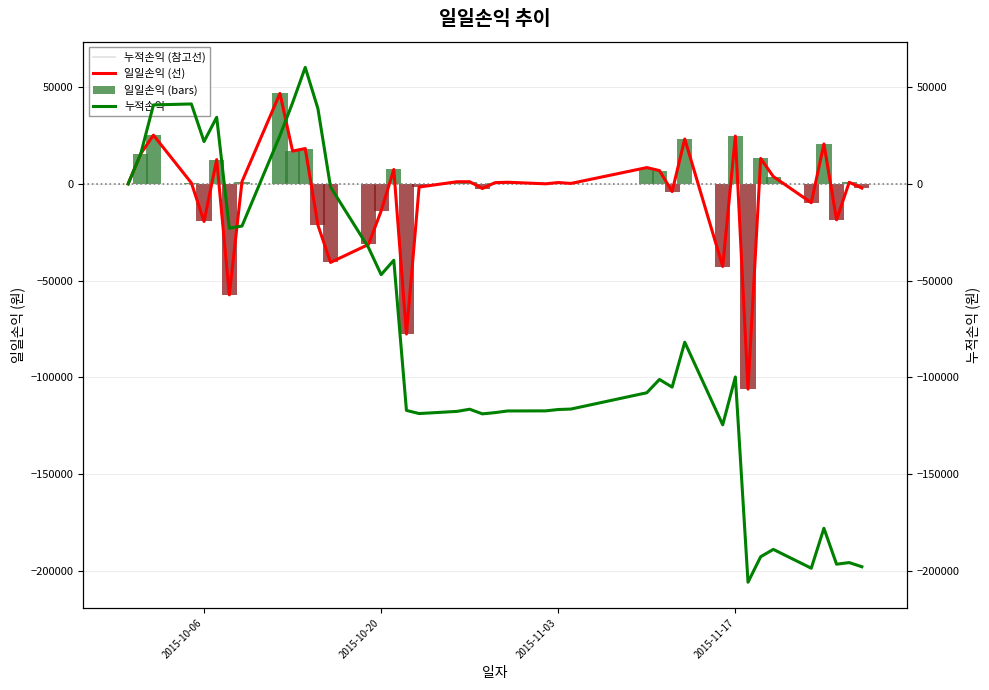

List the series in order of their peak value, lowest first.

일일손익 (선), 일일손익 (bars), 누적손익 (참고선), 누적손익